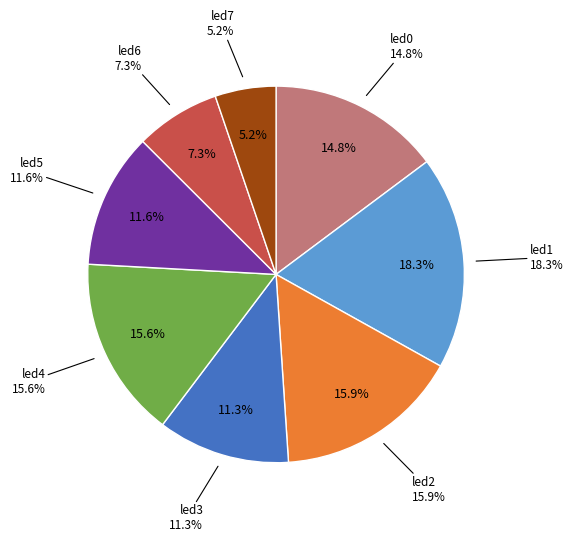

Is it true that led1 is 18% of the pie?

True